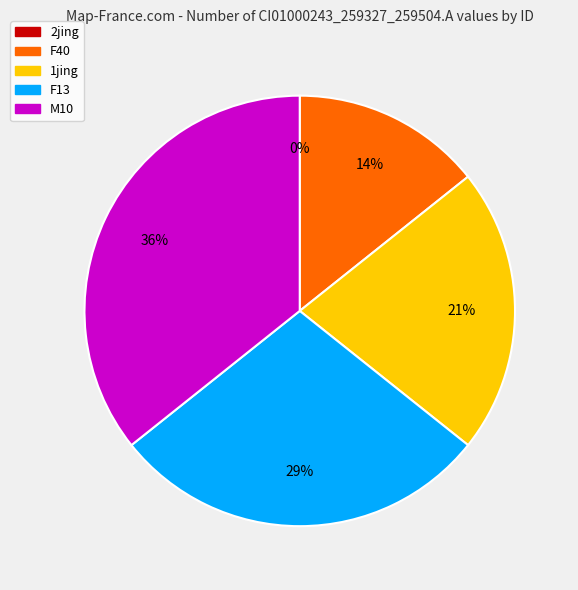

How many slices are in this pie chart?

5